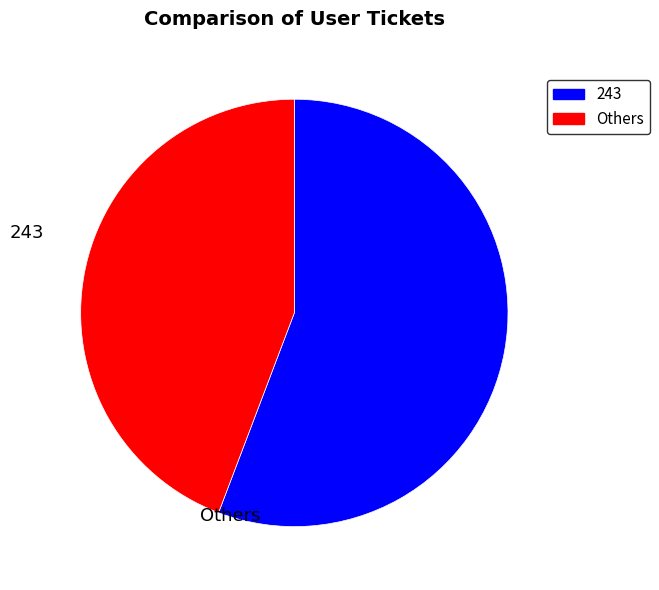

Is there a majority slice in this chart?

Yes